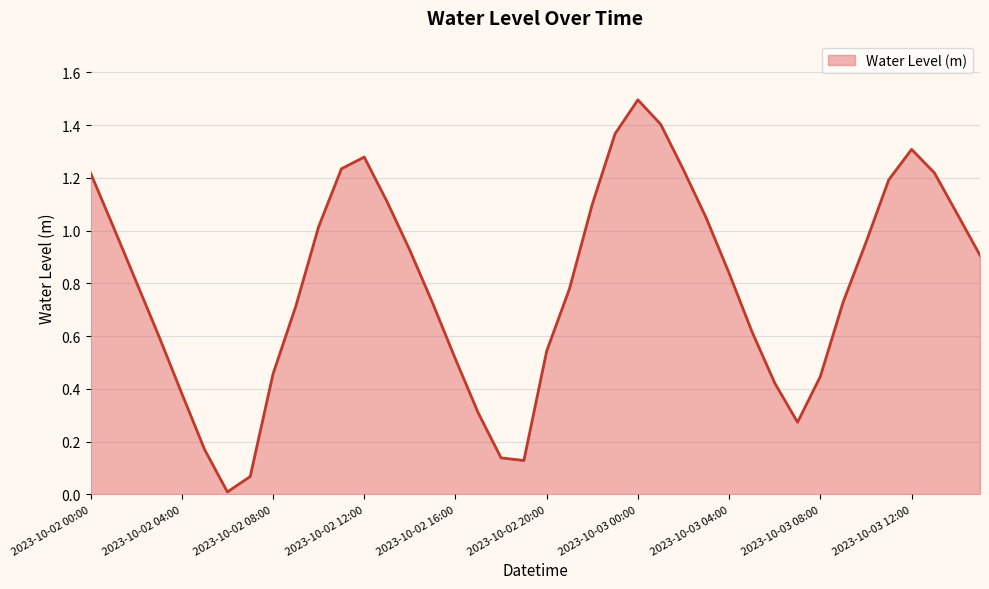

What is the difference between the maximum and minimum values?

1.5